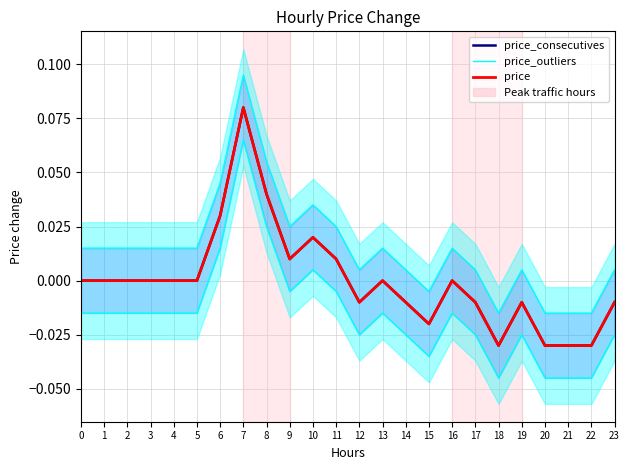

Does the chart have visible grid lines?

Yes